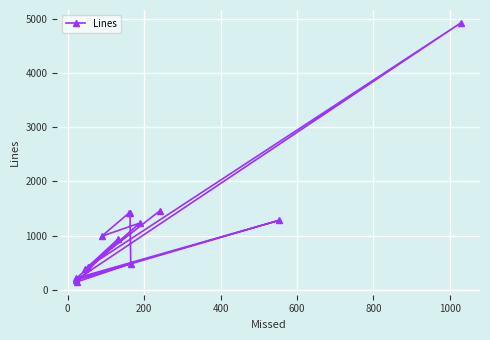

What is the difference between the maximum and minimum values?

4779